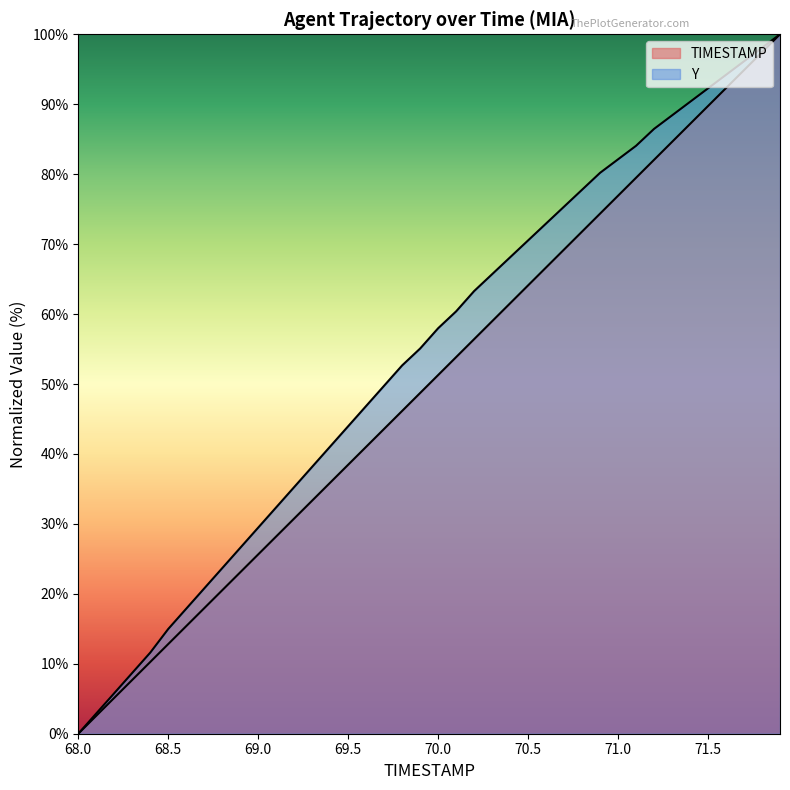

Is the value of Y at 70.5 greater than the value of TIMESTAMP at 28?

No